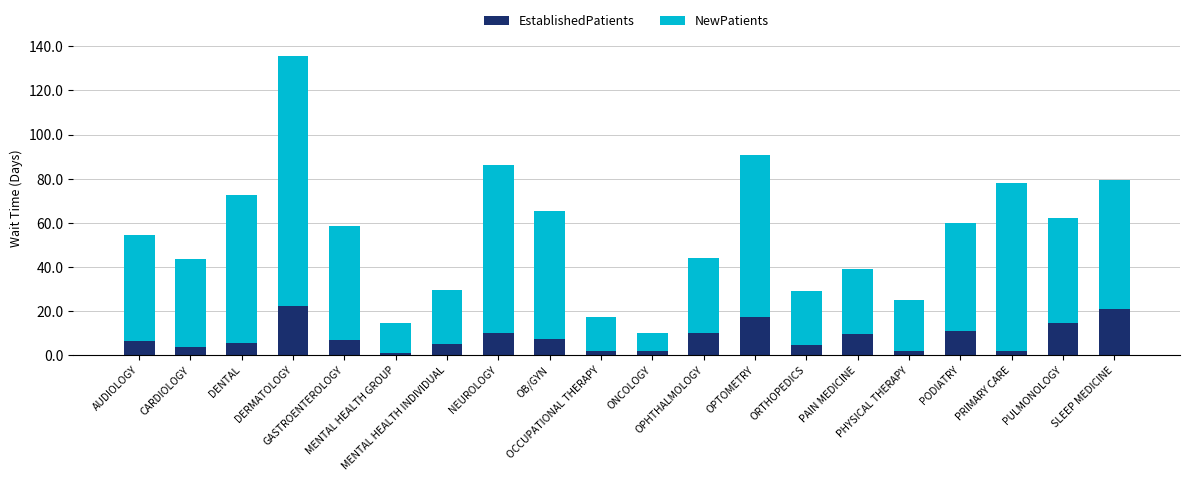

What is the maximum value for EstablishedPatients?

22.1